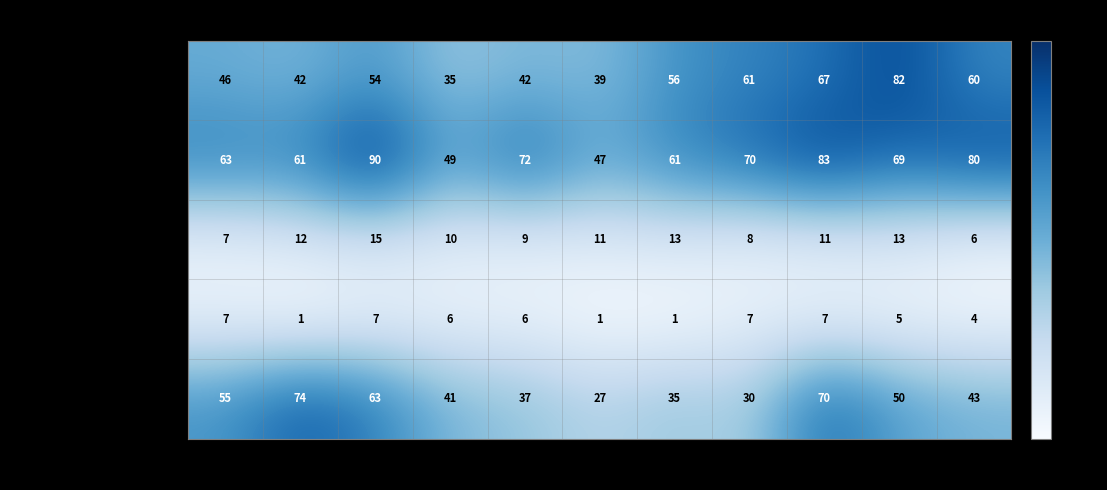

At which label does Aggravated Battery first exceed 69?

2017